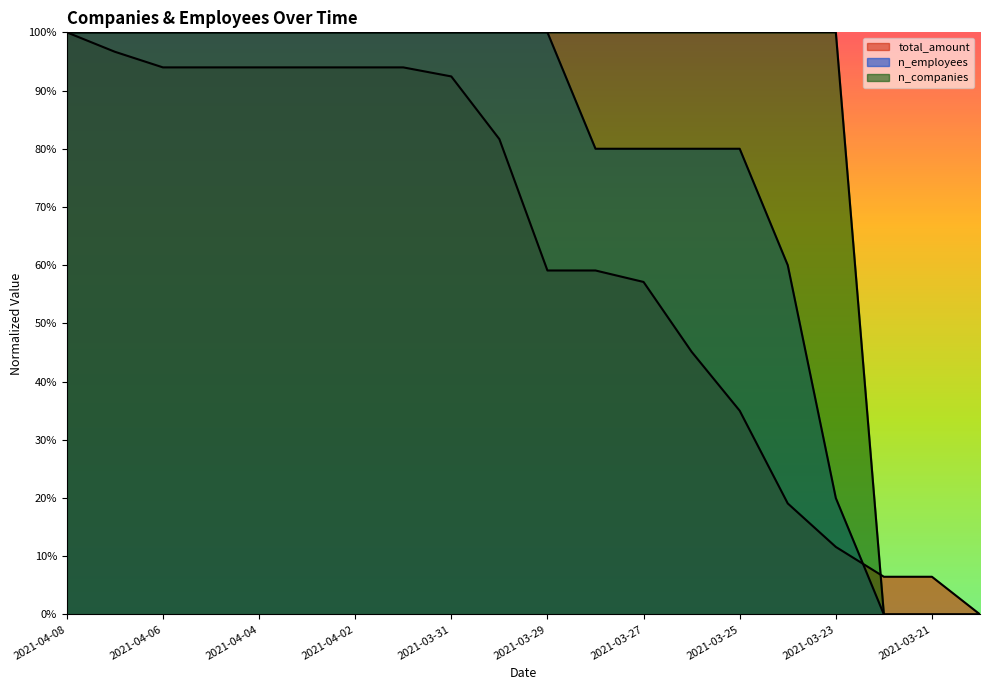

Which series has the largest total across all categories?

n_companies